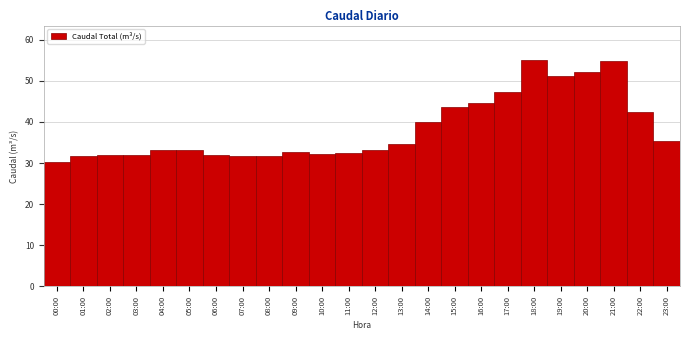

Approximately how many times larger is the value at 17:00 compared to 15:00?

1.1